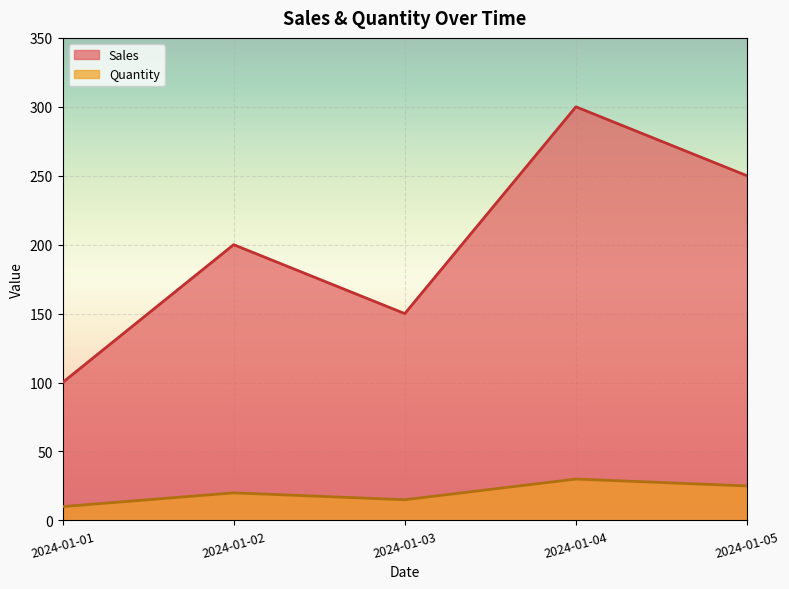

How many Quantity values are between 15 and 25?

3